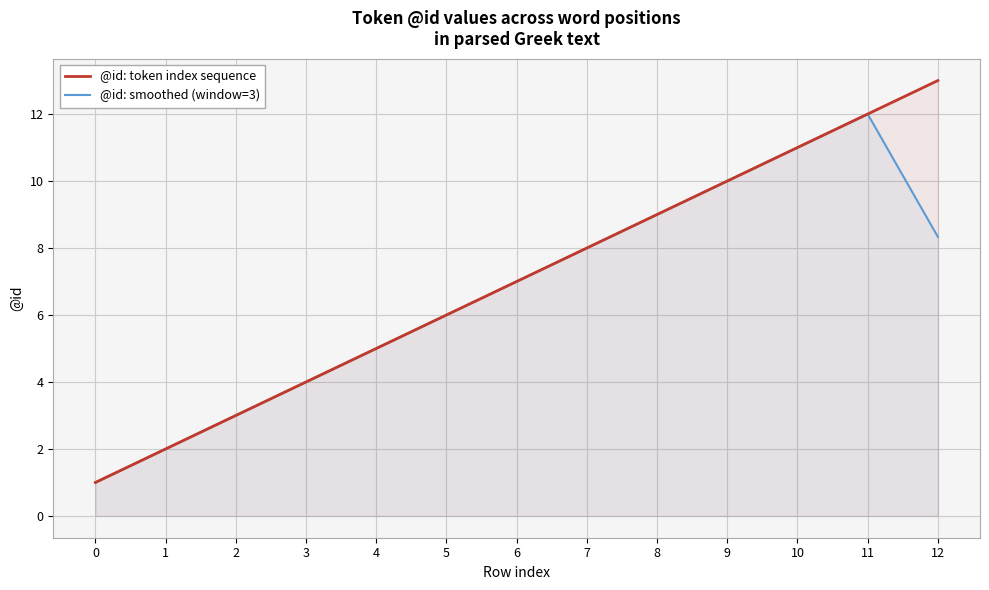

What is the value of the @id: token index sequence point at the 7th from the left?

7.0